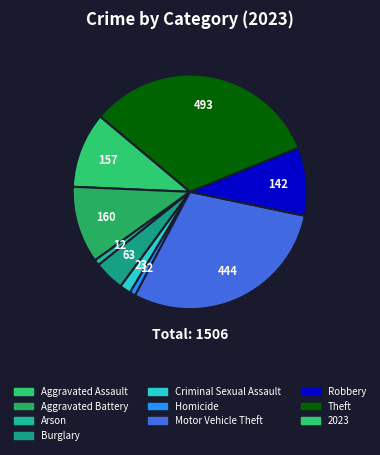

How many segments does this pie chart have?

9